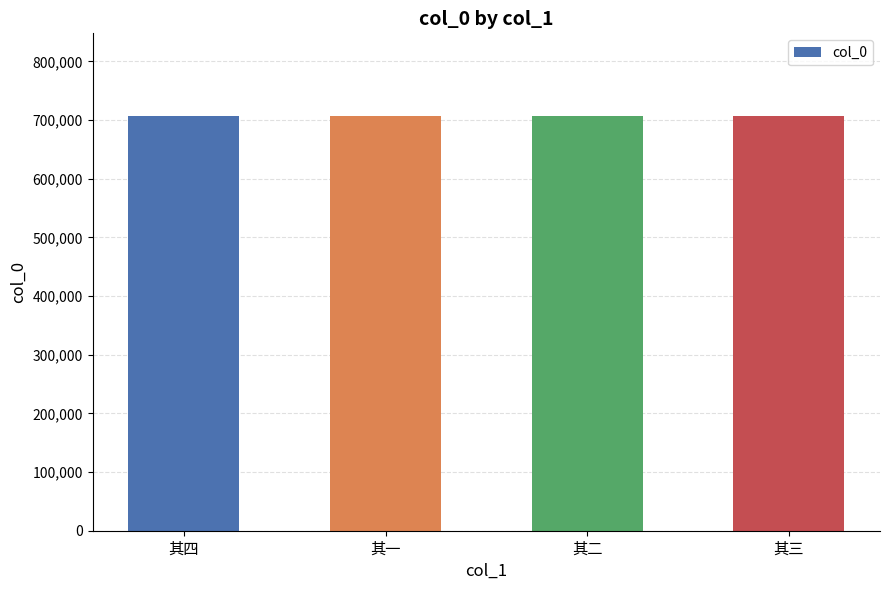

Does the chart contain any negative values?

No